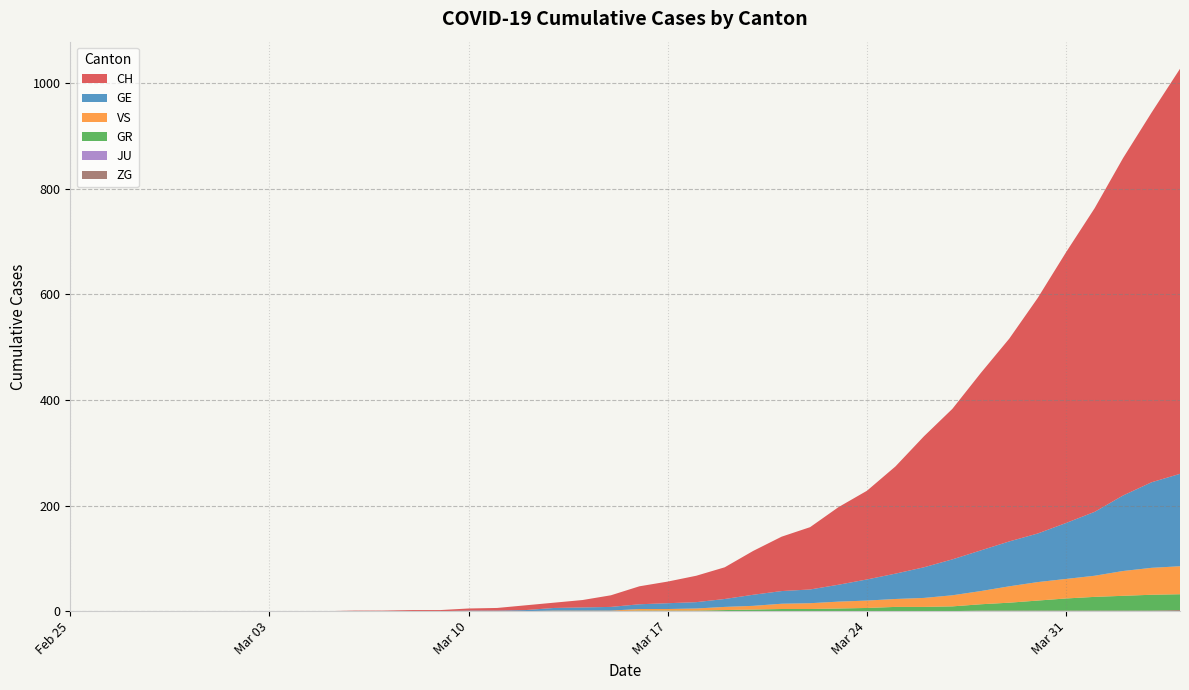

Reading left to right, extract all data points from this chart.

CH: 2020-02-25=0	2020-02-26=0	2020-02-27=0	2020-02-28=0	2020-02-29=0	2020-03-01=0	2020-03-02=0	2020-03-03=0	2020-03-04=0	2020-03-05=0	2020-03-06=1	2020-03-07=1	2020-03-08=2	2020-03-09=2	2020-03-10=4	2020-03-11=5	2020-03-12=9	2020-03-13=10	2020-03-14=14	2020-03-15=22	2020-03-16=34	2020-03-17=41	2020-03-18=50	2020-03-19=60	2020-03-20=83	2020-03-21=103	2020-03-22=118	2020-03-23=147	2020-03-24=168	2020-03-25=203	2020-03-26=248	2020-03-27=285	2020-03-28=336	2020-03-29=384	2020-03-30=446	2020-03-31=513	2020-04-01=575	2020-04-02=639	2020-04-03=700	2020-04-04=767
GE: 2020-02-25=0	2020-02-26=0	2020-02-27=0	2020-02-28=0	2020-02-29=0	2020-03-01=0	2020-03-02=0	2020-03-03=0	2020-03-04=0	2020-03-05=0	2020-03-06=0	2020-03-07=0	2020-03-08=0	2020-03-09=0	2020-03-10=1	2020-03-11=1	2020-03-12=2	2020-03-13=5	2020-03-14=6	2020-03-15=7	2020-03-16=9	2020-03-17=11	2020-03-18=12	2020-03-19=15	2020-03-20=21	2020-03-21=24	2020-03-22=26	2020-03-23=32	2020-03-24=40	2020-03-25=48	2020-03-26=58	2020-03-27=68	2020-03-28=77	2020-03-29=85	2020-03-30=92	2020-03-31=106	2020-04-01=121	2020-04-02=143	2020-04-03=162	2020-04-04=175
GR: 2020-02-25=0	2020-02-26=0	2020-02-27=0	2020-02-28=0	2020-02-29=0	2020-03-01=0	2020-03-02=0	2020-03-03=0	2020-03-04=0	2020-03-05=0	2020-03-06=0	2020-03-07=0	2020-03-08=0	2020-03-09=0	2020-03-10=0	2020-03-11=0	2020-03-12=0	2020-03-13=0	2020-03-14=0	2020-03-15=0	2020-03-16=1	2020-03-17=1	2020-03-18=1	2020-03-19=2	2020-03-20=3	2020-03-21=4	2020-03-22=4	2020-03-23=5	2020-03-24=6	2020-03-25=8	2020-03-26=8	2020-03-27=9	2020-03-28=12	2020-03-29=15	2020-03-30=19	2020-03-31=23	2020-04-01=26	2020-04-02=28	2020-04-03=30	2020-04-04=30
JU: 2020-02-25=0	2020-02-26=0	2020-02-27=0	2020-02-28=0	2020-02-29=0	2020-03-01=0	2020-03-02=0	2020-03-03=0	2020-03-04=0	2020-03-05=0	2020-03-06=0	2020-03-07=0	2020-03-08=0	2020-03-09=0	2020-03-10=0	2020-03-11=0	2020-03-12=0	2020-03-13=0	2020-03-14=0	2020-03-15=0	2020-03-16=0	2020-03-17=0	2020-03-18=0	2020-03-19=0	2020-03-20=0	2020-03-21=0	2020-03-22=0	2020-03-23=0	2020-03-24=0	2020-03-25=0	2020-03-26=0	2020-03-27=0	2020-03-28=0	2020-03-29=0	2020-03-30=0	2020-03-31=0	2020-04-01=0	2020-04-02=0	2020-04-03=0	2020-04-04=0
VS: 2020-02-25=0	2020-02-26=0	2020-02-27=0	2020-02-28=0	2020-02-29=0	2020-03-01=0	2020-03-02=0	2020-03-03=0	2020-03-04=0	2020-03-05=0	2020-03-06=0	2020-03-07=0	2020-03-08=0	2020-03-09=0	2020-03-10=0	2020-03-11=0	2020-03-12=0	2020-03-13=1	2020-03-14=1	2020-03-15=1	2020-03-16=3	2020-03-17=3	2020-03-18=4	2020-03-19=6	2020-03-20=7	2020-03-21=10	2020-03-22=11	2020-03-23=13	2020-03-24=14	2020-03-25=15	2020-03-26=17	2020-03-27=21	2020-03-28=25	2020-03-29=31	2020-03-30=35	2020-03-31=37	2020-04-01=40	2020-04-02=47	2020-04-03=51	2020-04-04=53
ZG: 2020-02-25=0	2020-02-26=0	2020-02-27=0	2020-02-28=0	2020-02-29=0	2020-03-01=0	2020-03-02=0	2020-03-03=0	2020-03-04=0	2020-03-05=0	2020-03-06=0	2020-03-07=0	2020-03-08=0	2020-03-09=0	2020-03-10=0	2020-03-11=0	2020-03-12=0	2020-03-13=0	2020-03-14=0	2020-03-15=0	2020-03-16=0	2020-03-17=0	2020-03-18=0	2020-03-19=0	2020-03-20=0	2020-03-21=0	2020-03-22=0	2020-03-23=0	2020-03-24=0	2020-03-25=0	2020-03-26=0	2020-03-27=0	2020-03-28=1	2020-03-29=1	2020-03-30=1	2020-03-31=1	2020-04-01=1	2020-04-02=1	2020-04-03=1	2020-04-04=2